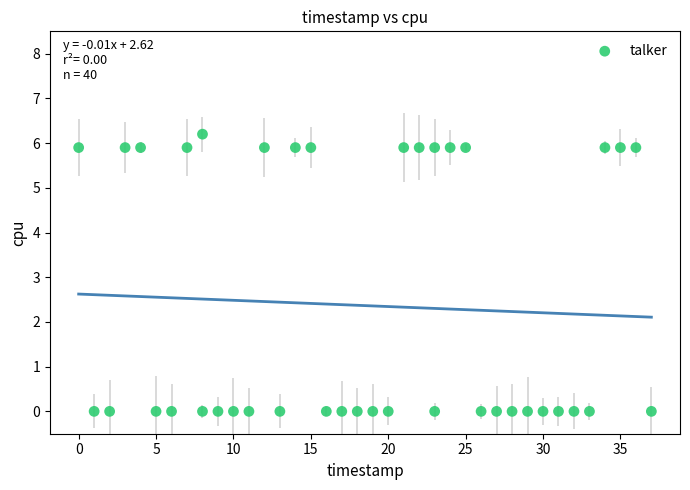

What is the range of Y values (max minus min)?

6.2